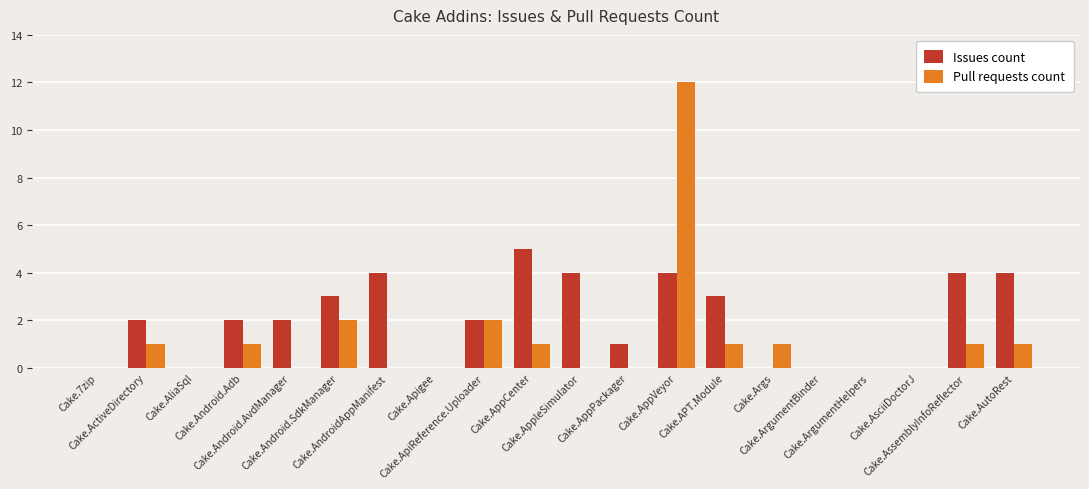

What are all the series names shown in the legend?

Issues count, Pull requests count